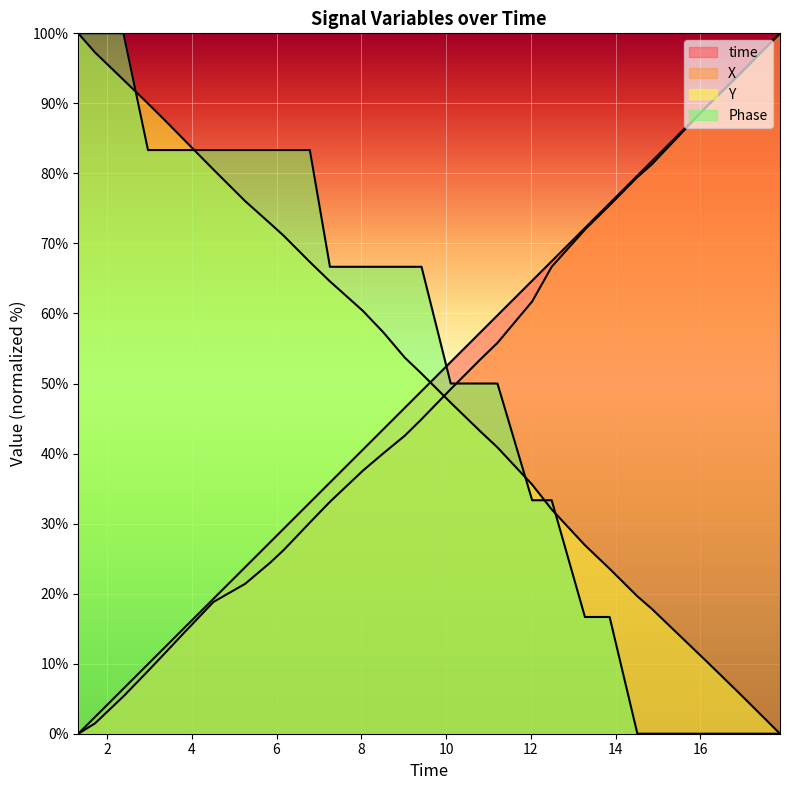

How many times do Y and Phase cross each other?

5